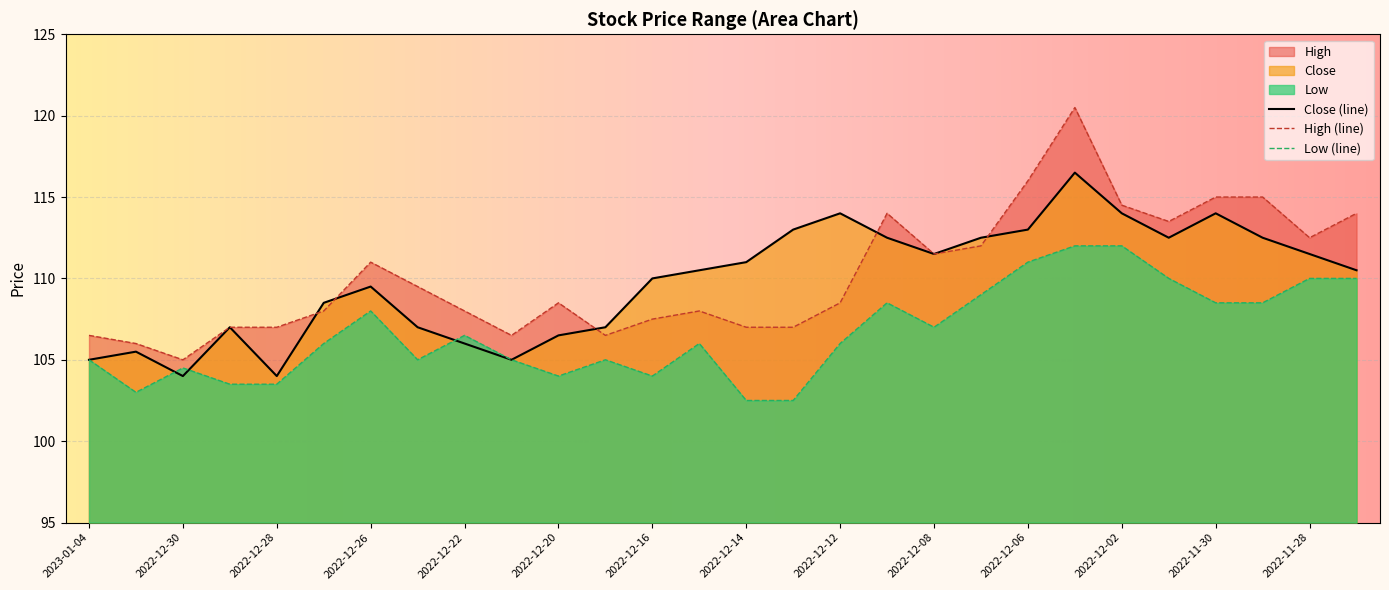

True or false: High and Low cross at least once.

False